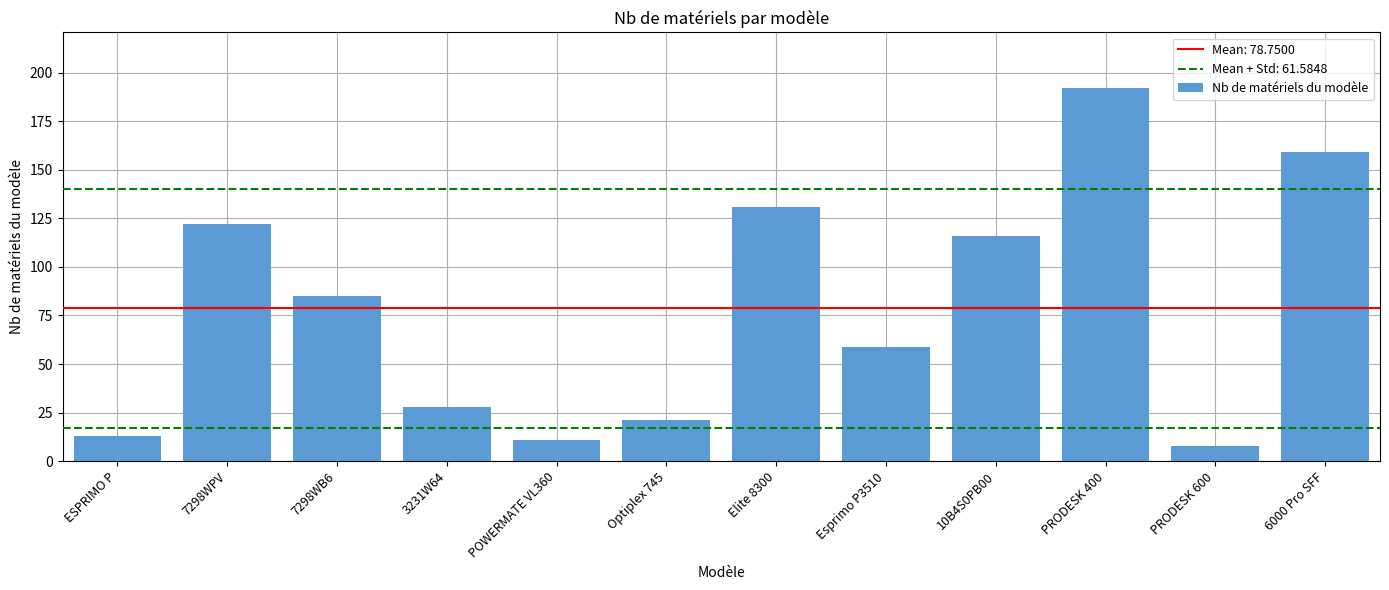

Reading left to right, what are all the values shown in this chart?

ESPRIMO P=13	7298WPV=122	7298WB6=85	3231W64=28	POWERMATE VL360=11	Optiplex 745=21	Elite 8300=131	Esprimo P3510=59	10B4S0PB00=116	PRODESK 400=192	PRODESK 600=8	6000 Pro SFF=159